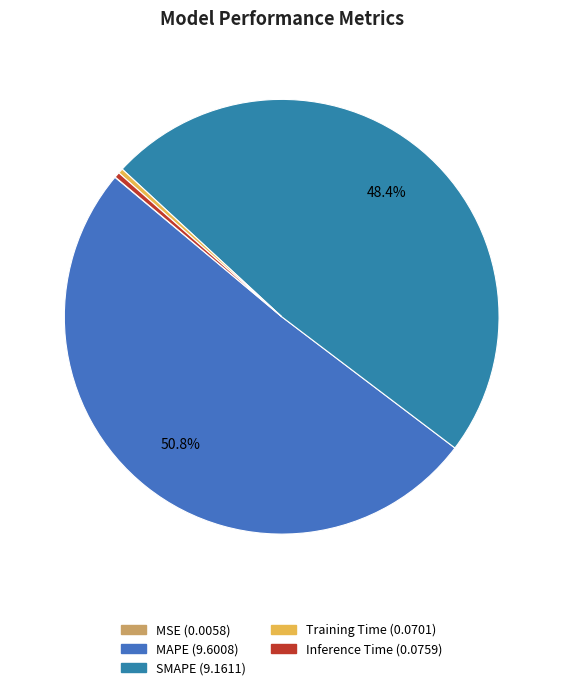

To the nearest percent, what is the difference between the largest and smallest slice percentages?

51%